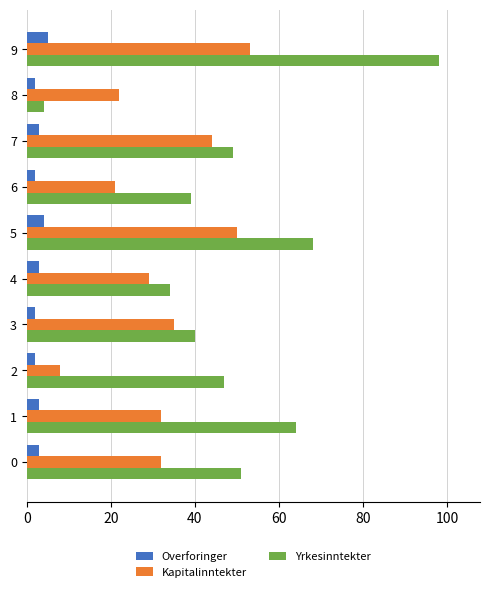

Which series has the largest range (max minus min)?

Yrkesinntekter